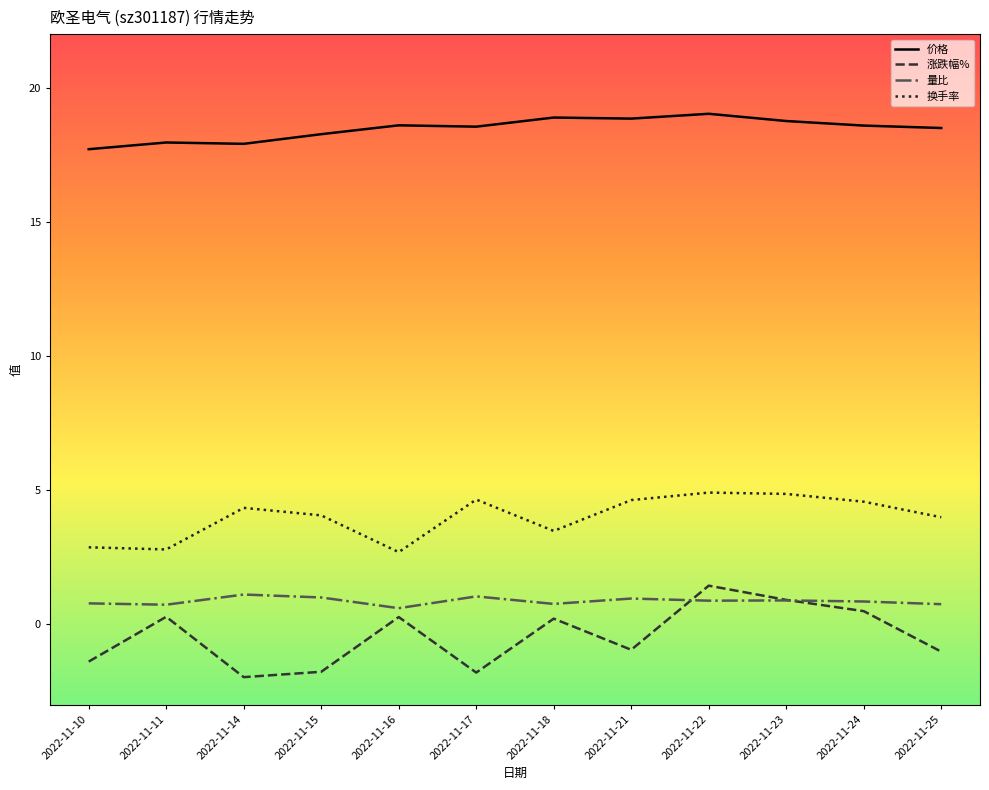

The value of 价格 at 2022-11-25 is 18.5. True or false?

True